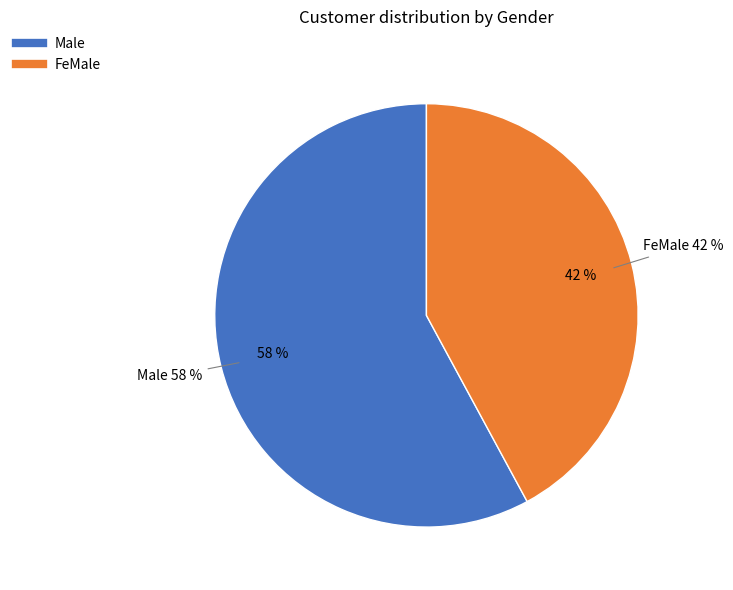

To the nearest percent, what is the combined percentage of Male and FeMale?

100%